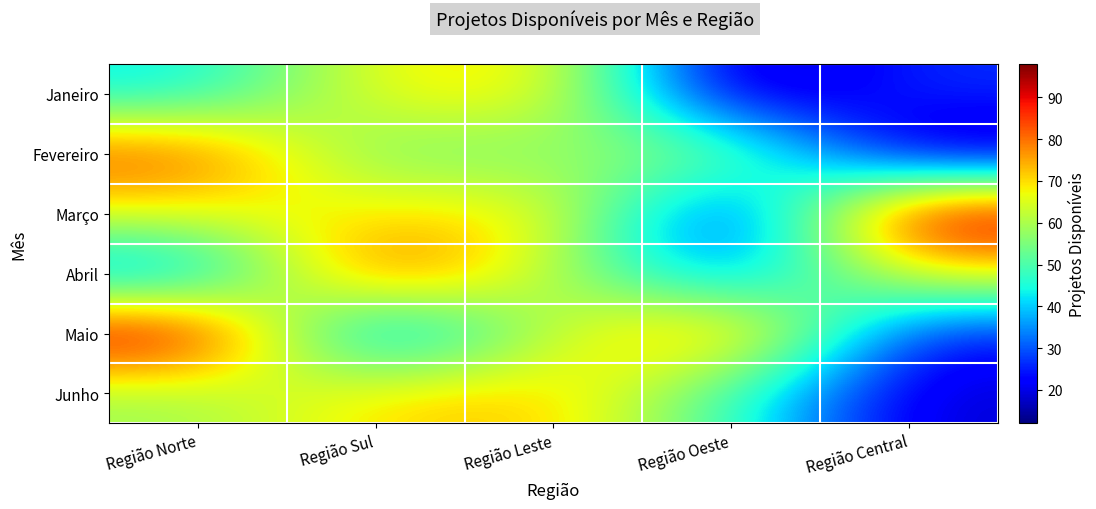

Which series has the largest range (max minus min)?

Março